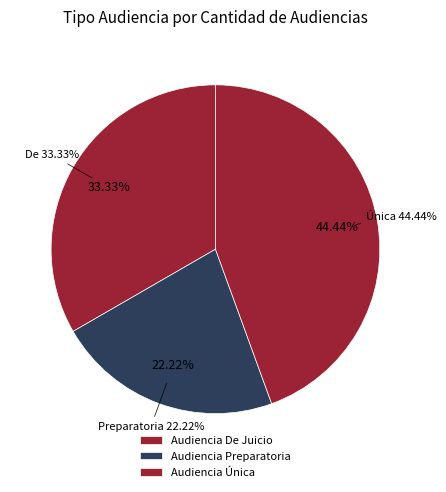

To the nearest percent, what is the combined percentage of Audiencia Única and Audiencia De Juicio?

78%